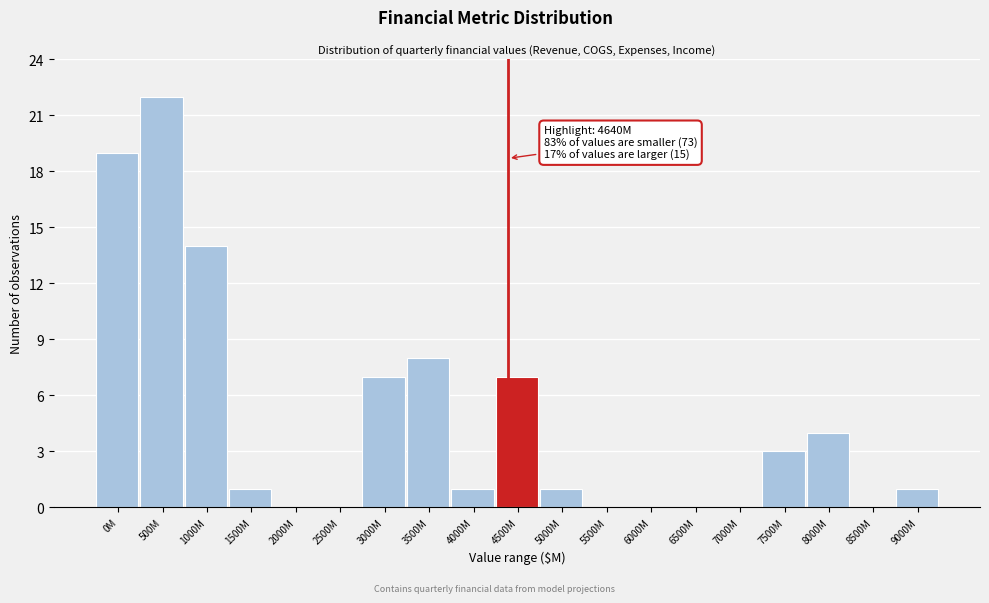

Reading left to right, list all the values displayed in this chart.

0M=19	500M=22	1000M=14	1500M=1	2000M=0	2500M=0	3000M=7	3500M=8	4000M=1	4500M=7	5000M=1	5500M=0	6000M=0	6500M=0	7000M=0	7500M=3	8000M=4	8500M=0	9000M=1